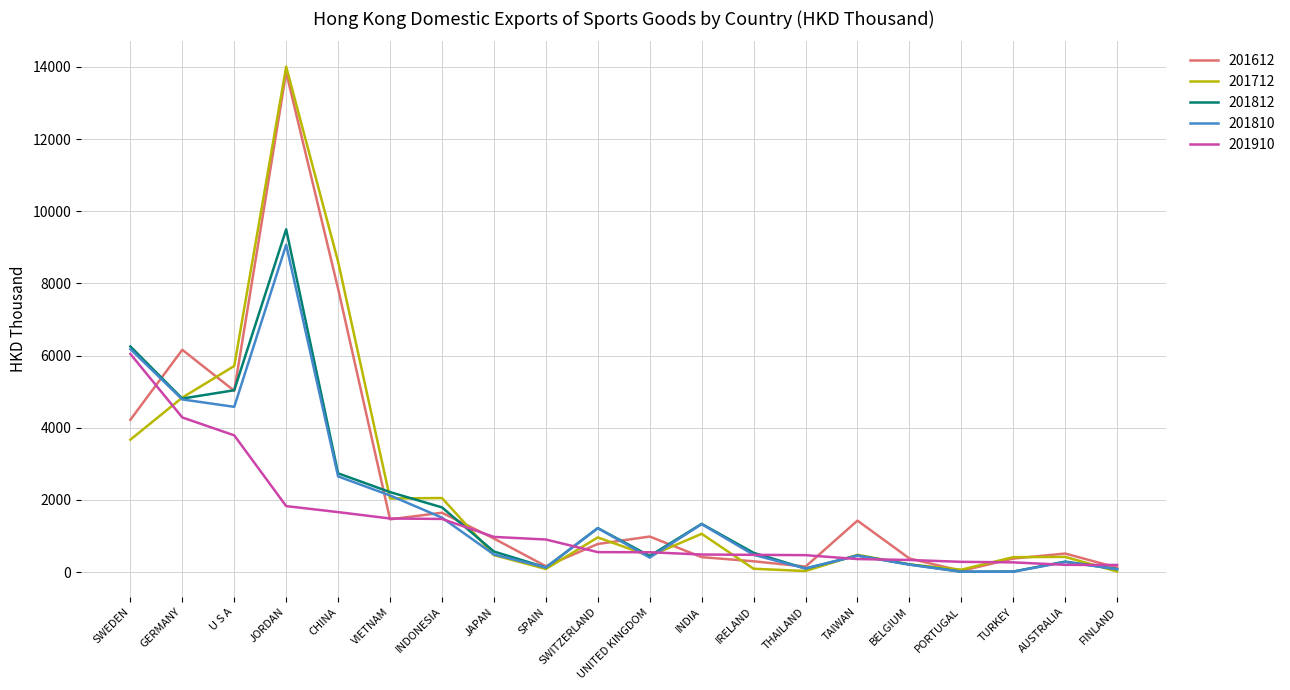

What is the greatest value displayed?

14008.8